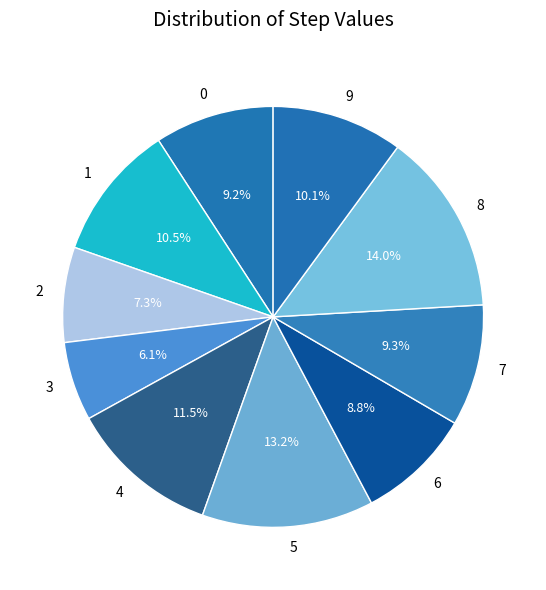

Is it true that 7 is 19% of the pie?

False